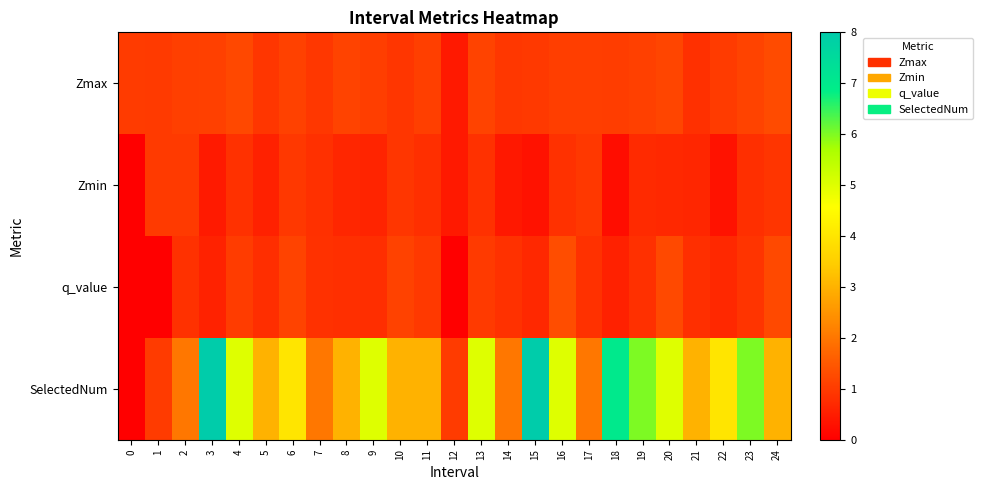

Between 22 and 12, which is larger?

22